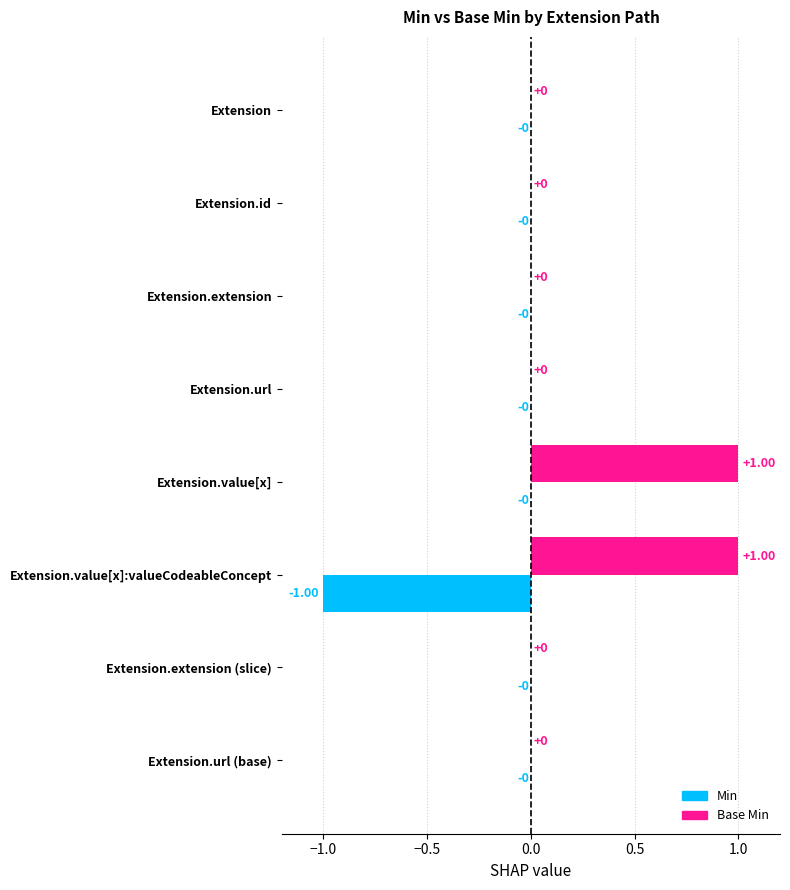

Which series has the largest total across all categories?

Base Min